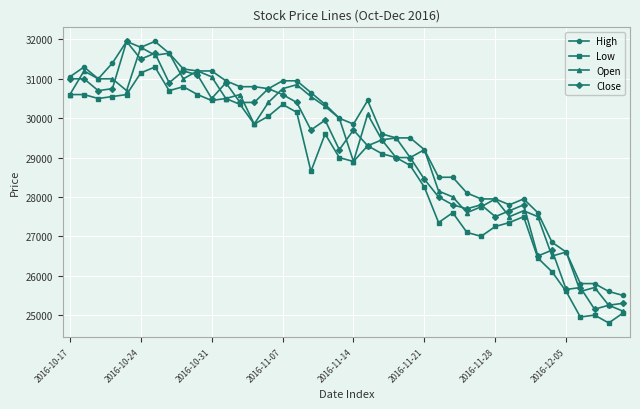

True or false: High and Low intersect in this chart.

False